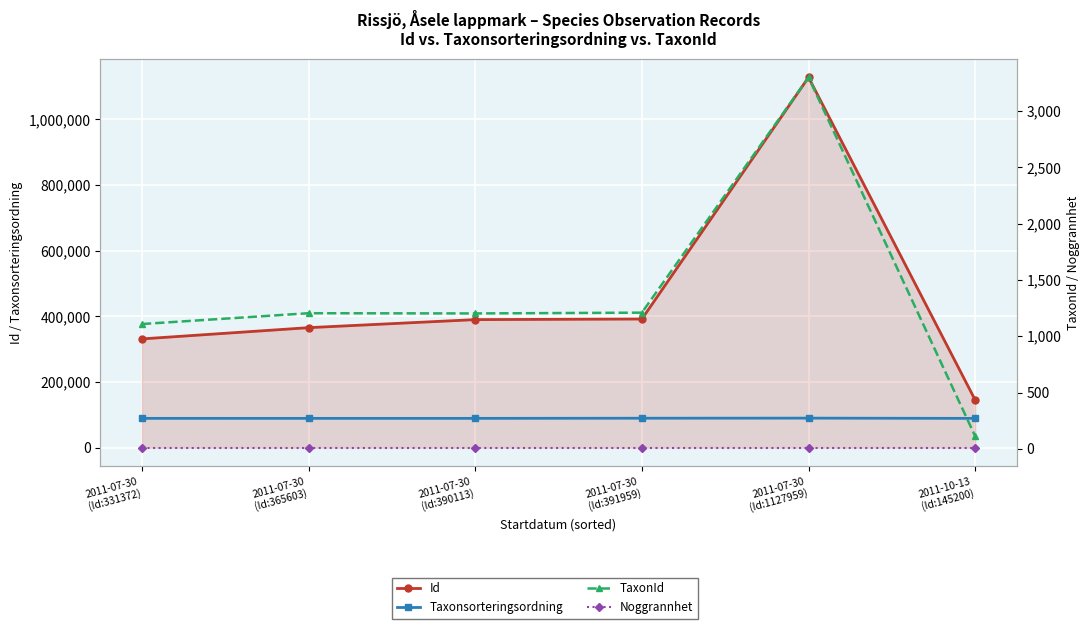

How many data points in Id are less than 390113?

3